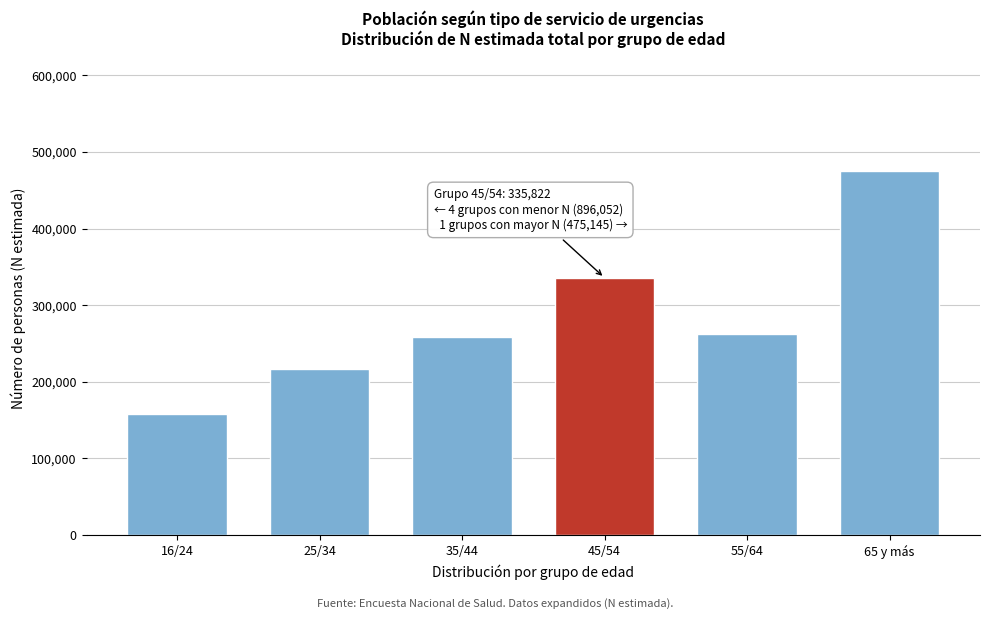

Reading left to right, list all the values displayed in this chart.

157920	216918	258757	335822	262457	475145